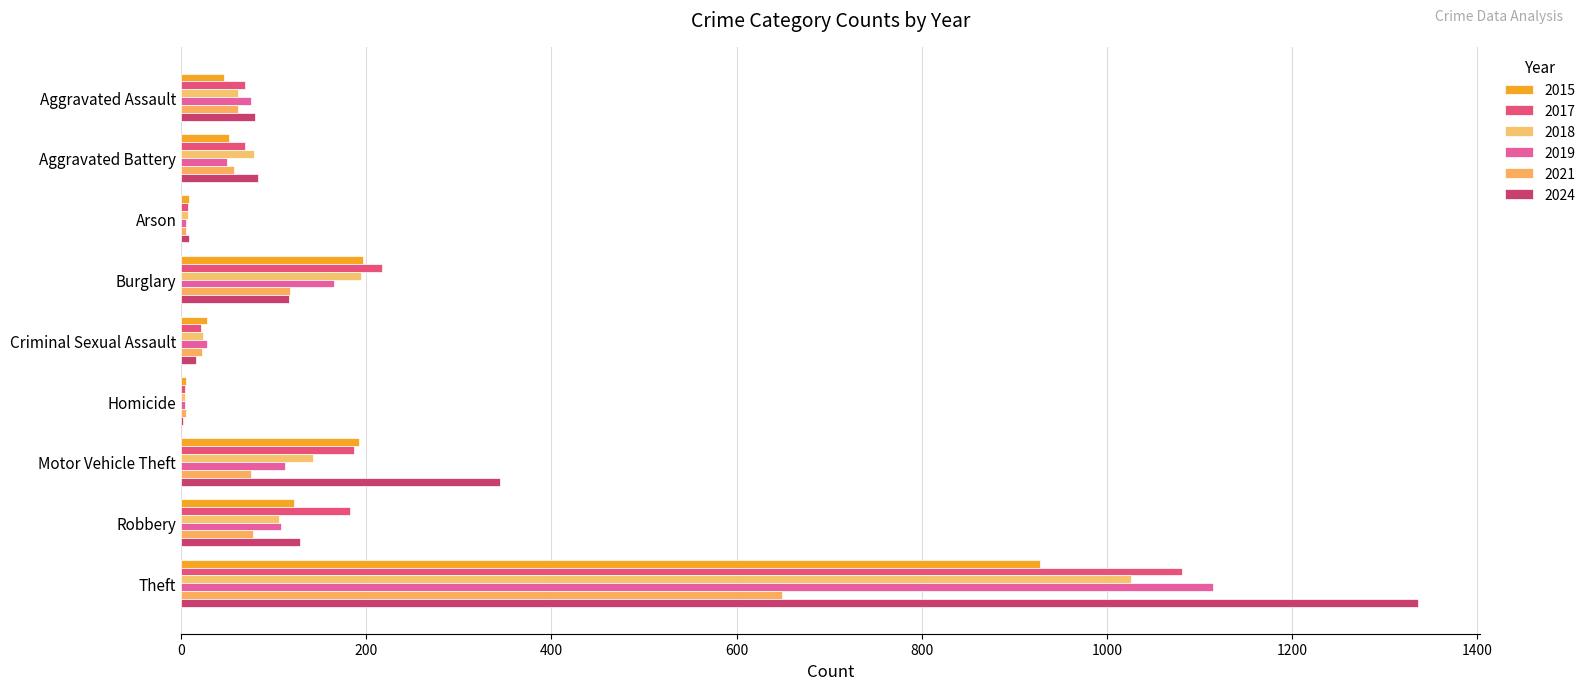

Which series has the largest total across all categories?

2024